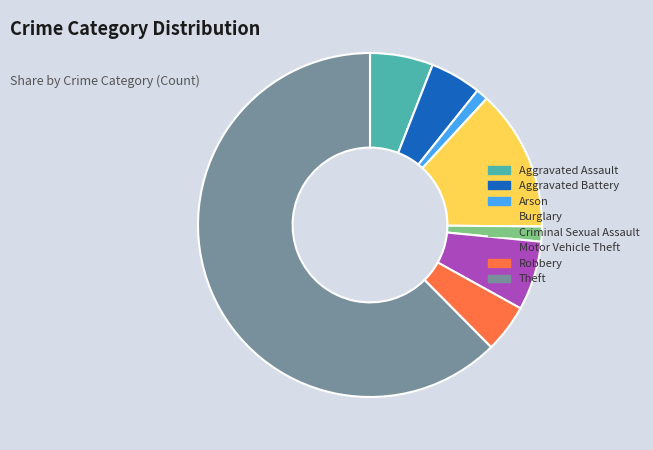

Do Motor Vehicle Theft and Burglary together represent more than half of the pie?

No